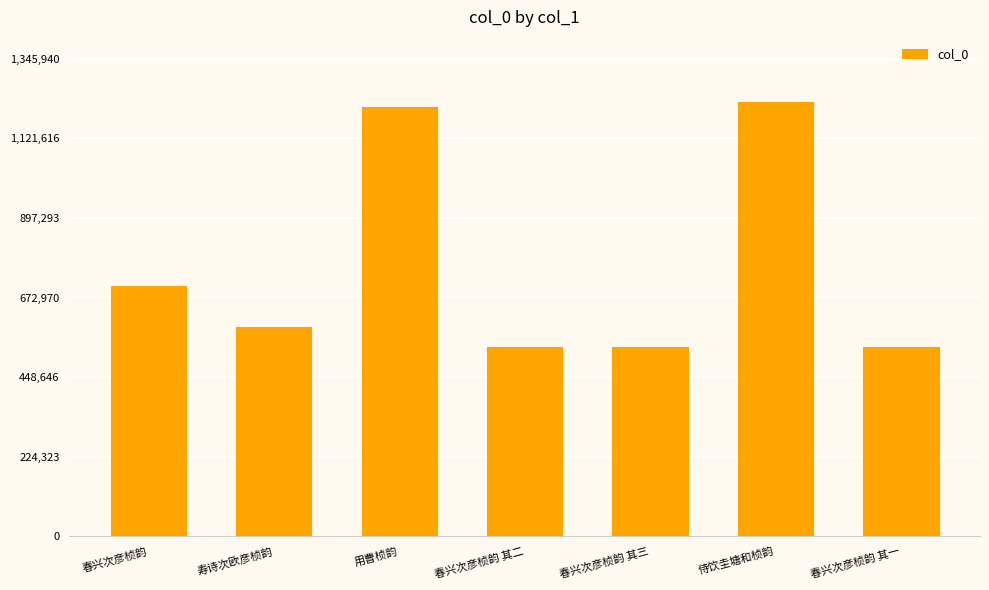

Read the value at 春兴次彦桢韵 其三.

533489